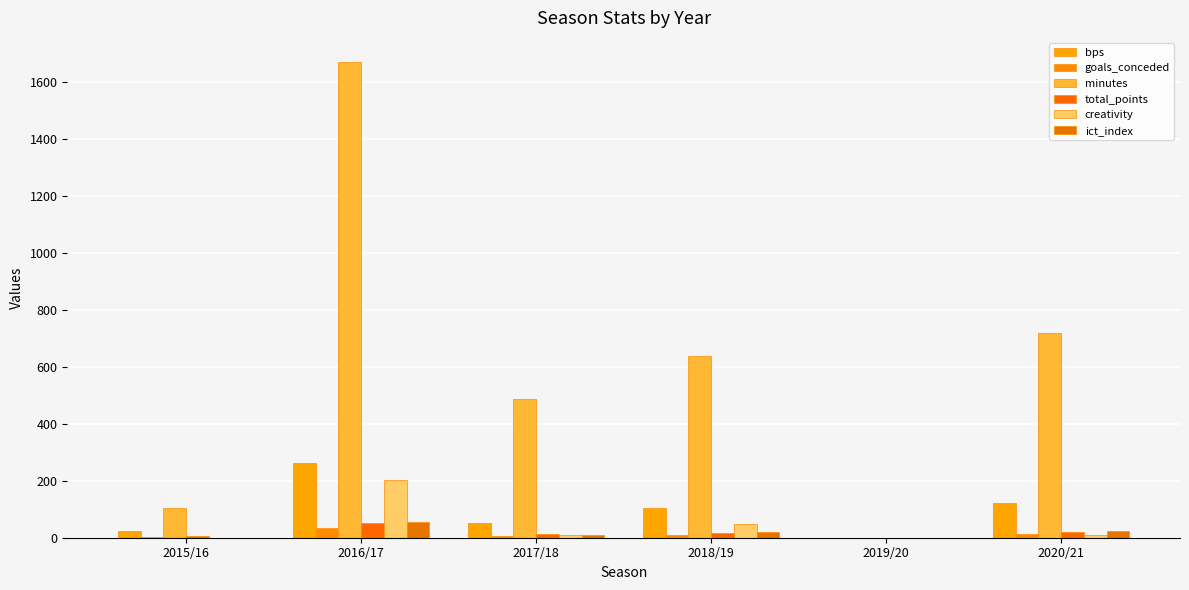

Rank the series at 2017/18 from lowest to highest value.

goals_conceded, ict_index, creativity, total_points, bps, minutes